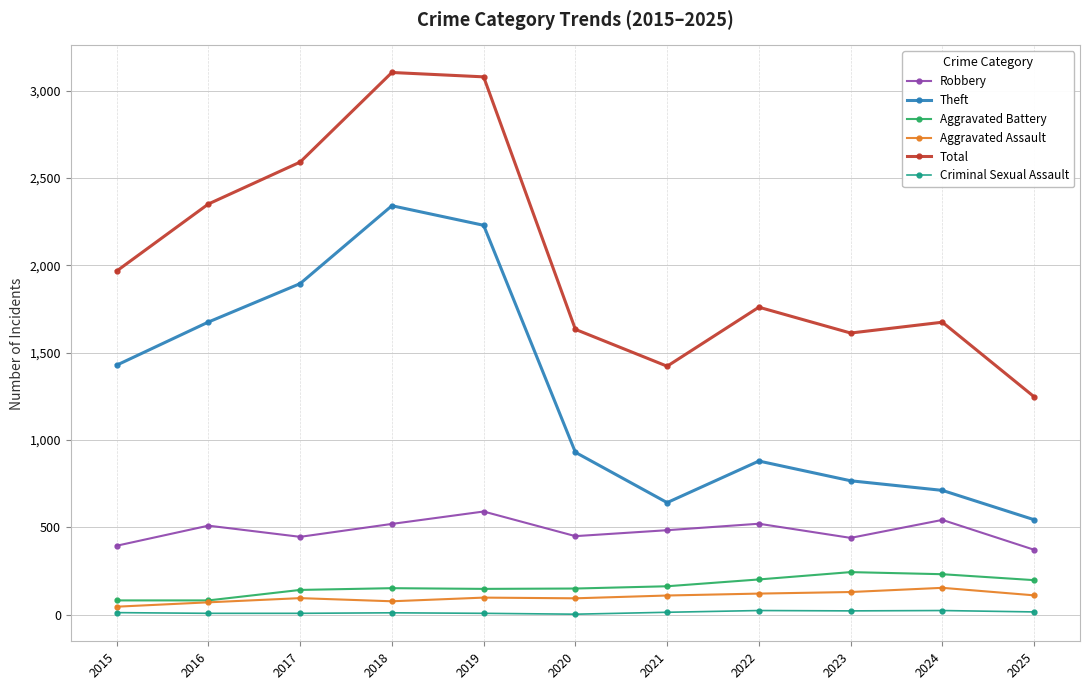

What is the difference between the highest and lowest values at 2019?

3072